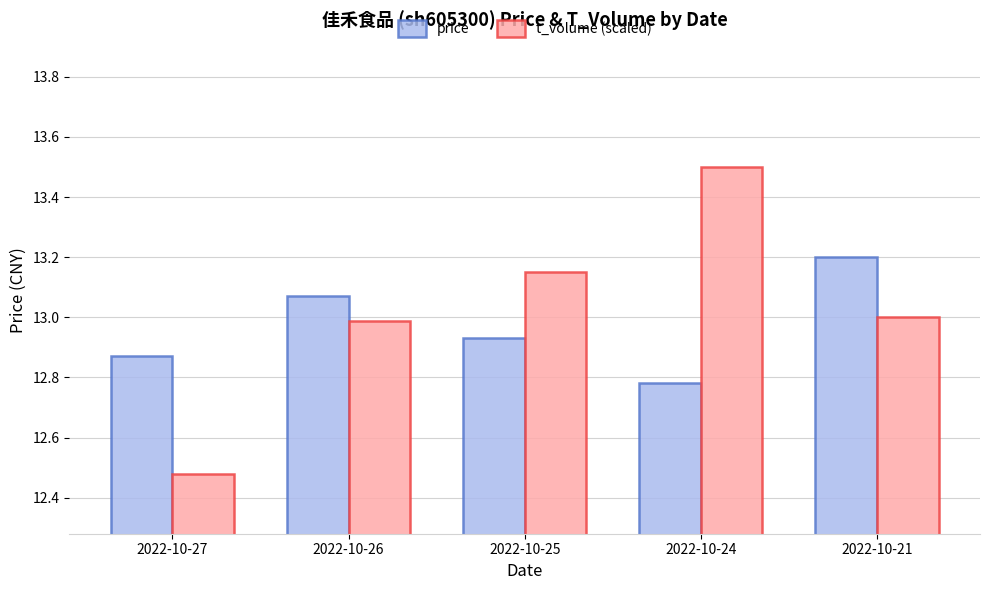

Is it true that t_volume (scaled) equals 13.5 at 2022-10-24?

True